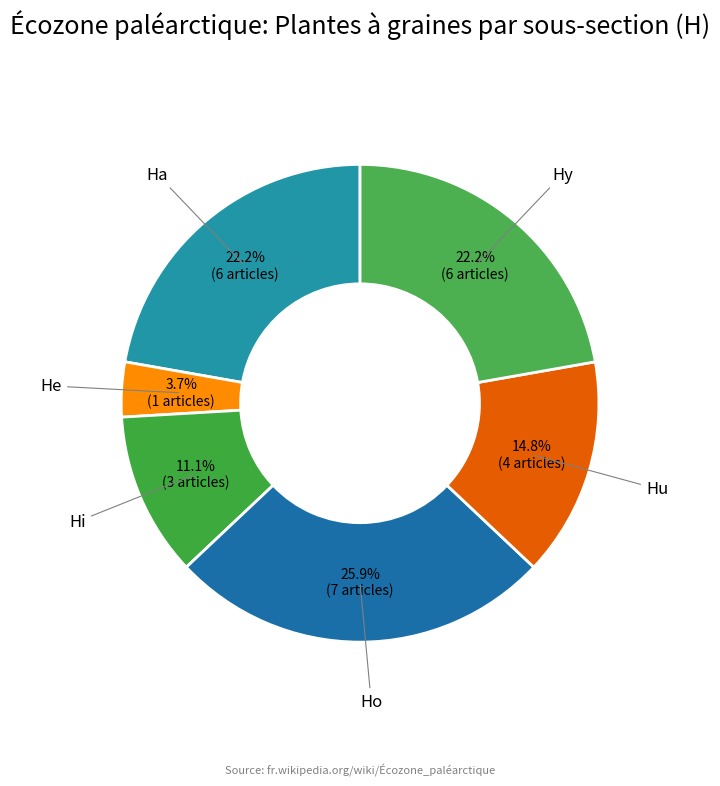

How many segments does this pie chart have?

6